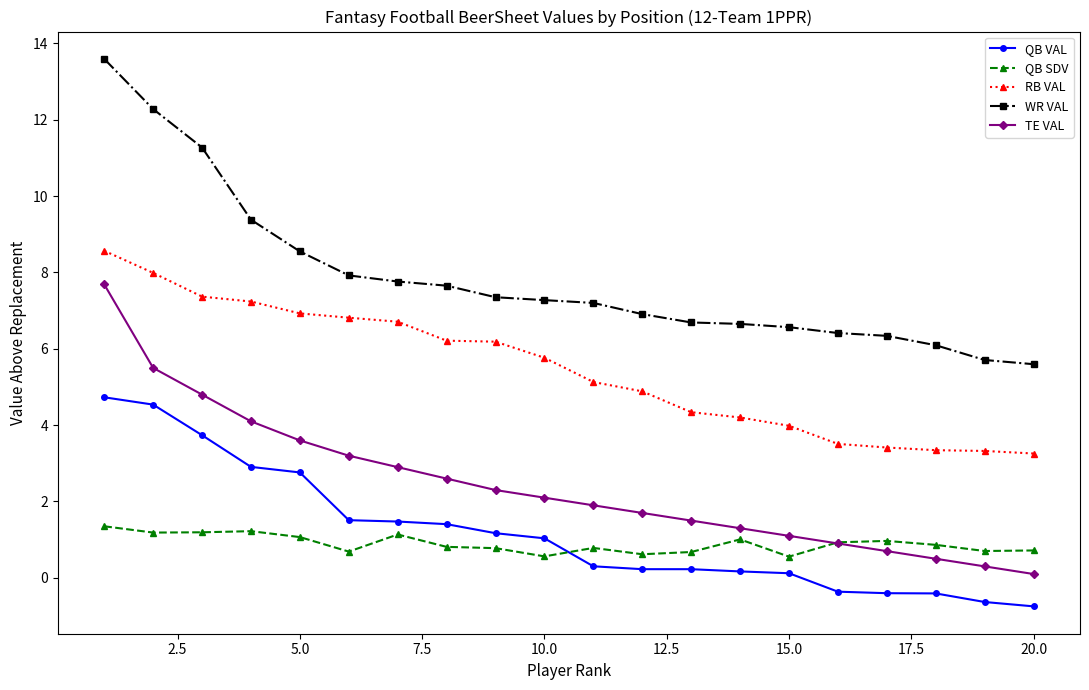

Does the chart have visible grid lines?

No